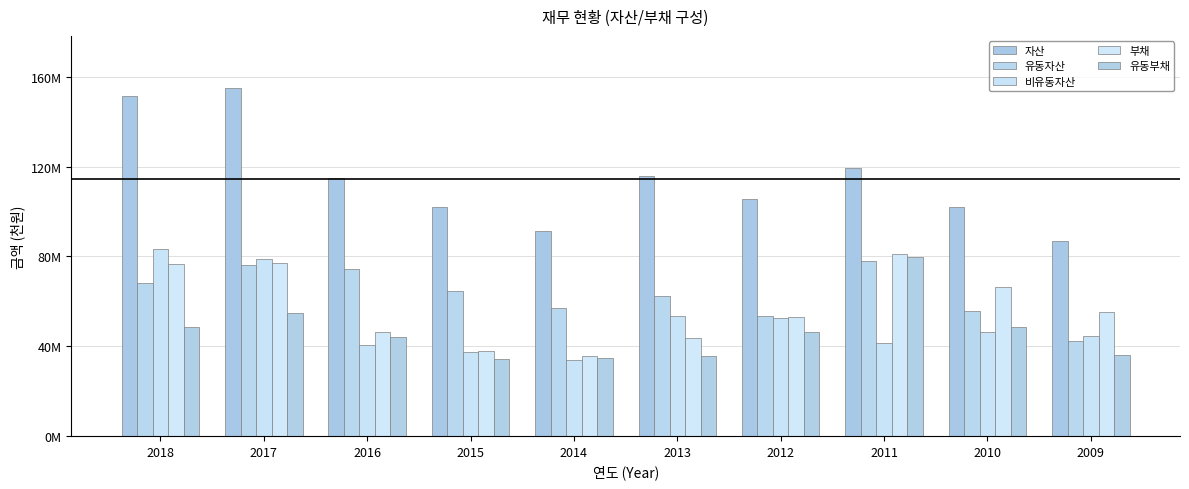

The 부채 series shows 76762188 at 2018. True or false?

True